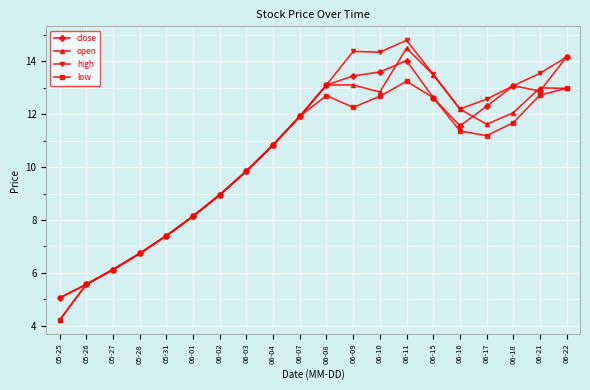

At which category does low reach its first local valley?

06-09